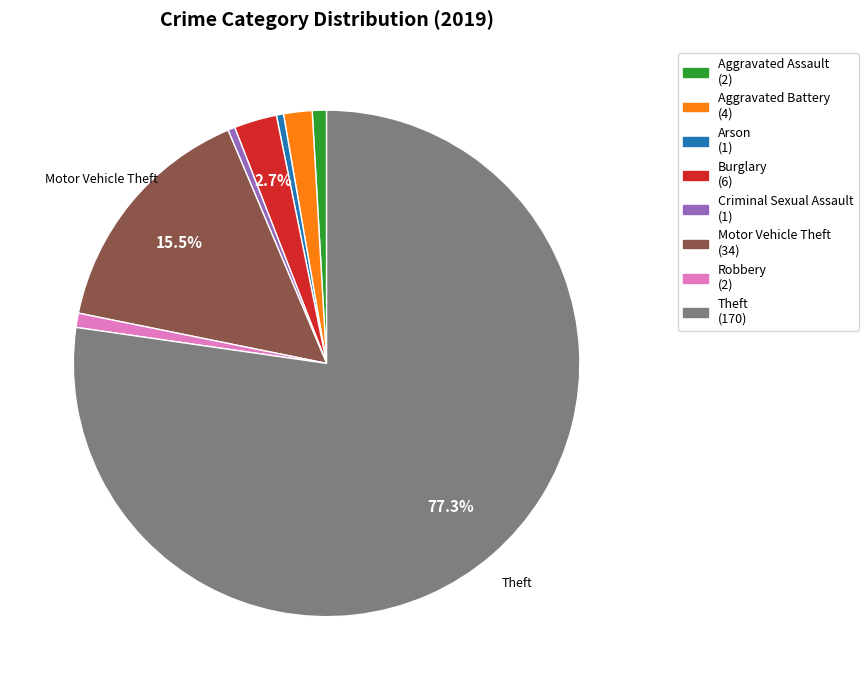

Is there any slice that represents more than half of the pie?

Yes